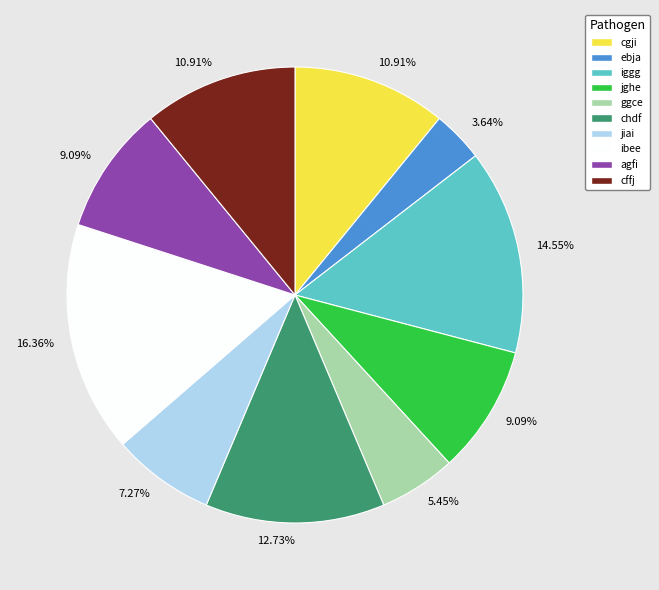

Which slice is the smallest?

ebja